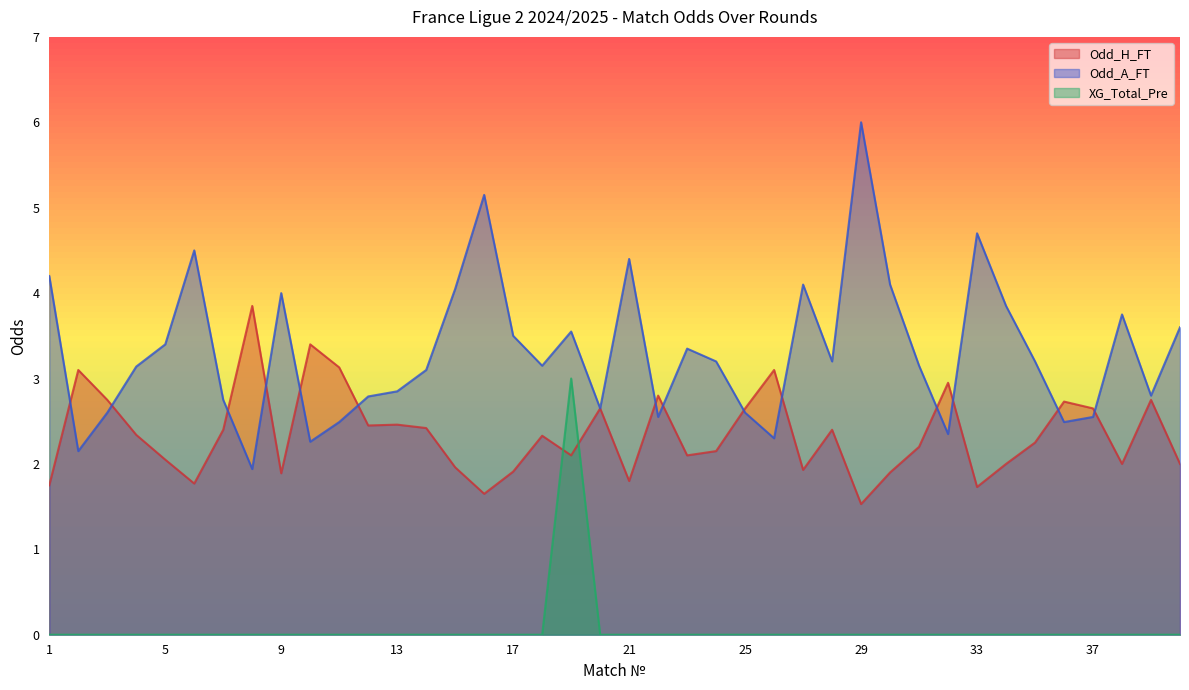

At which label does Odd_A_FT reach its minimum?

8